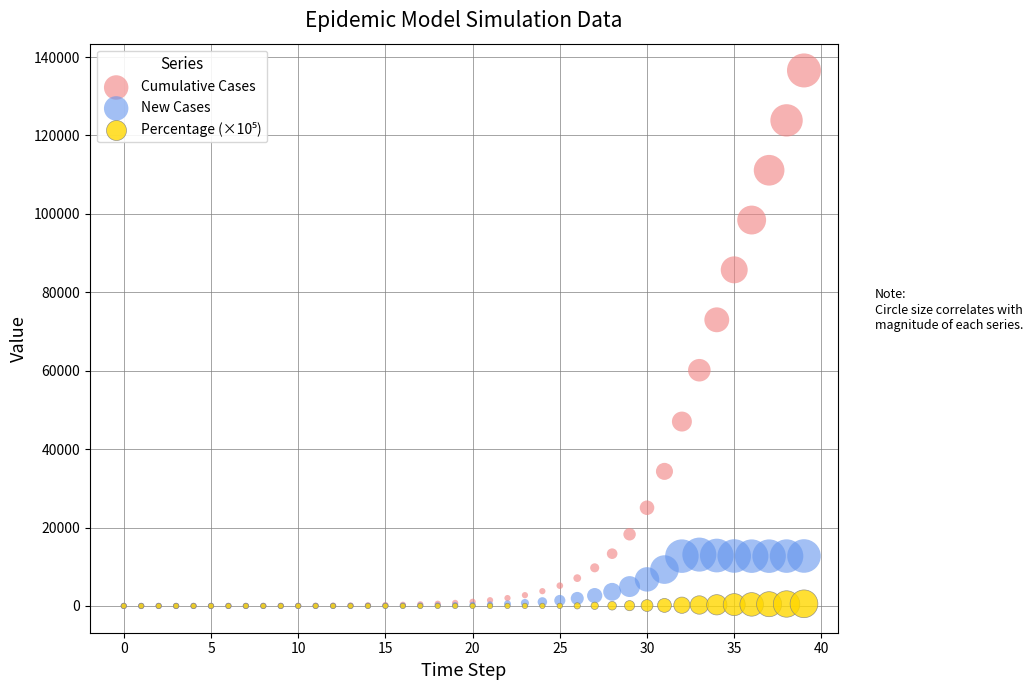

In the Cumulative Cases series, what Y value is closest to 68292?

72983.8